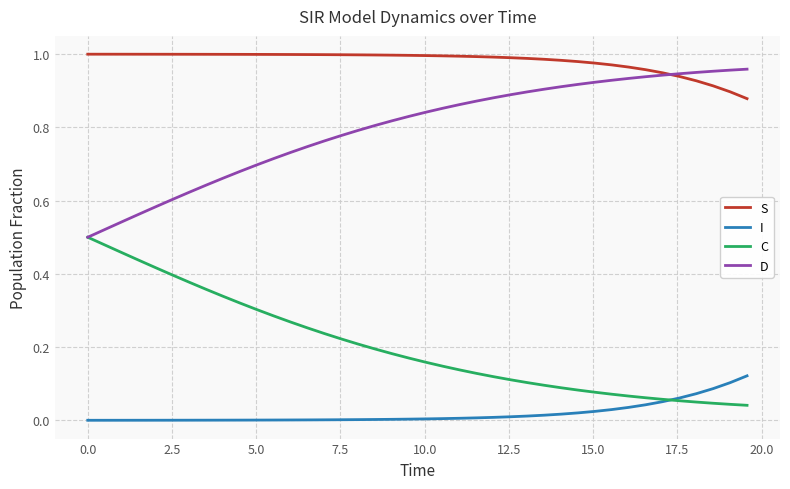

Rank the series by their average value, from highest to lowest.

S, D, C, I